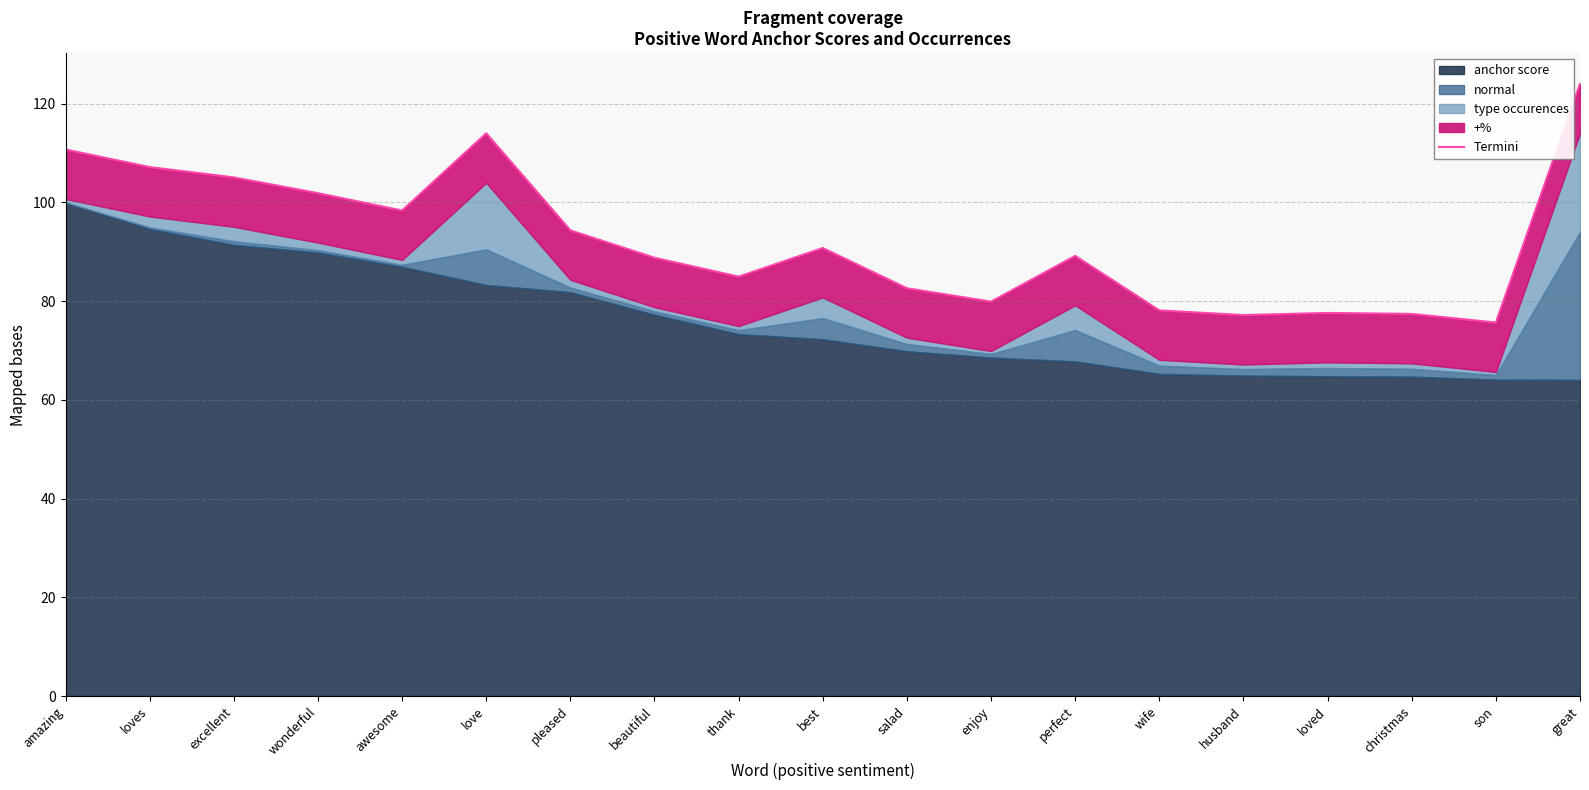

How many data points are less than 89?

9